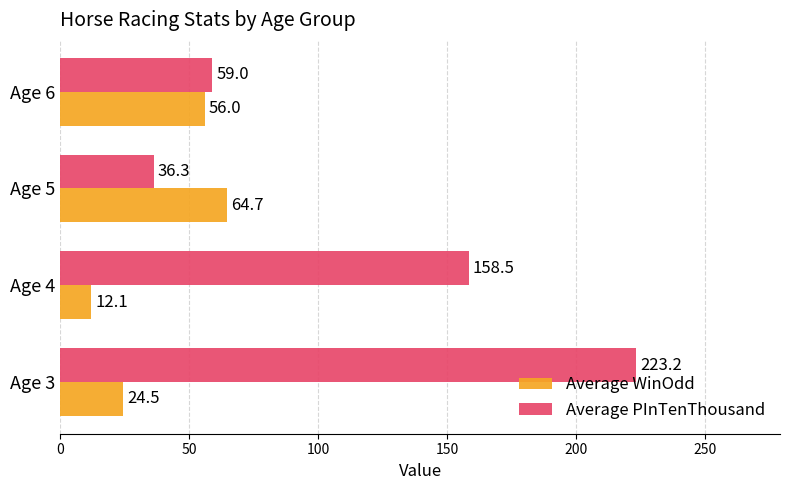

The Average PInTenThousand series shows 270.5 at Age 4. True or false?

False